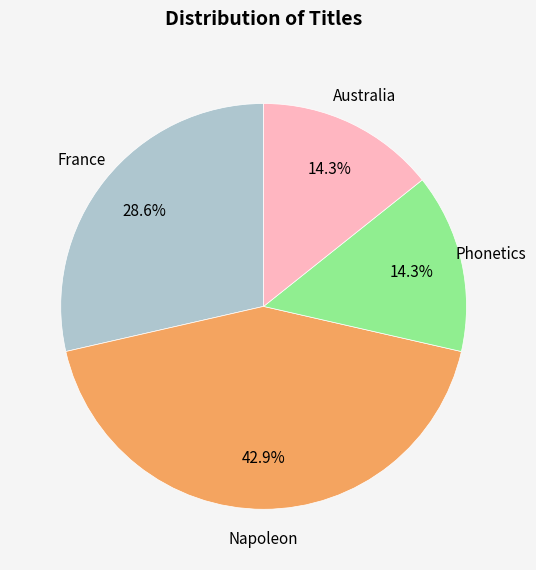

Is there a majority slice in this chart?

No